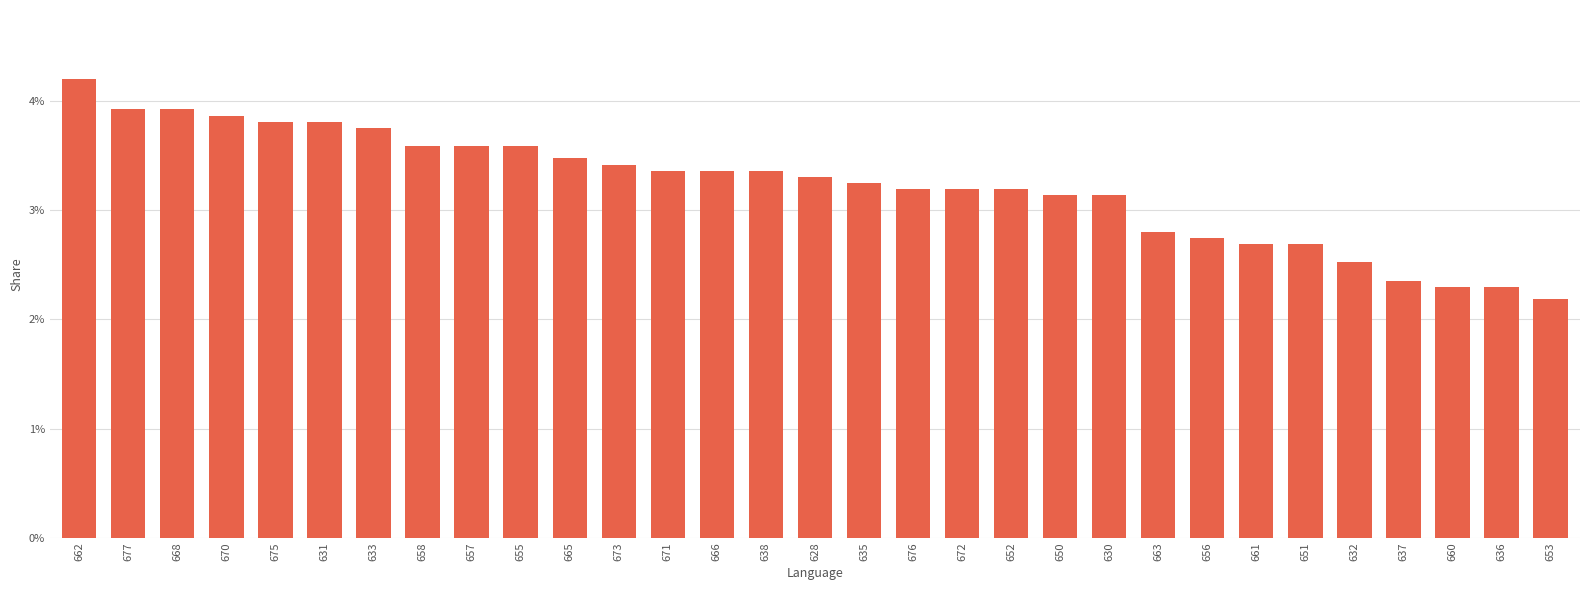

Are the bars grouped side by side (vs. stacked)?

No